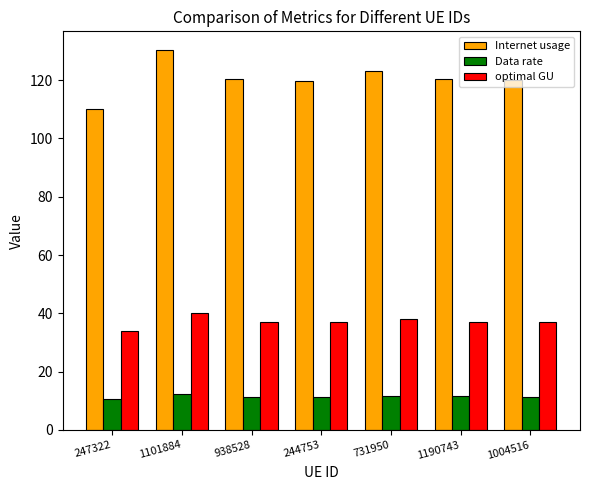

What is the approximate value of Data rate at 244753?

11.4